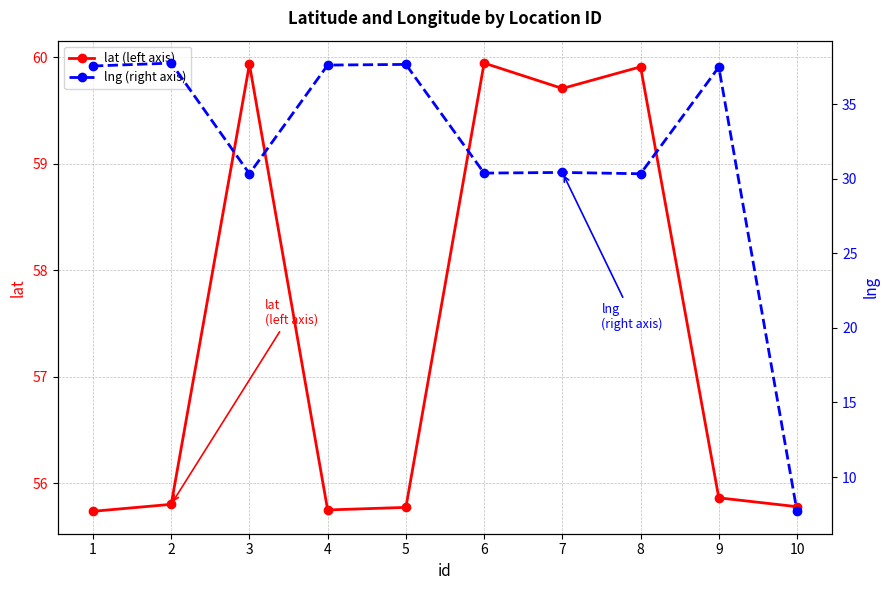

At how many categories does at least one series exceed 19?

10